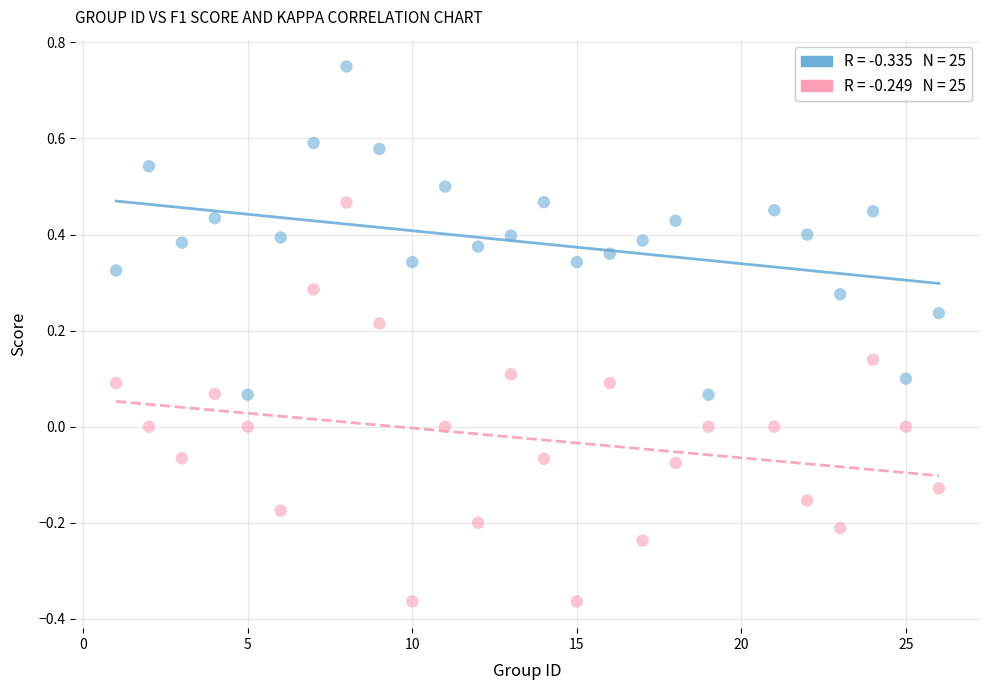

Across all data points, what is the range of Y values (max minus min)?

1.1